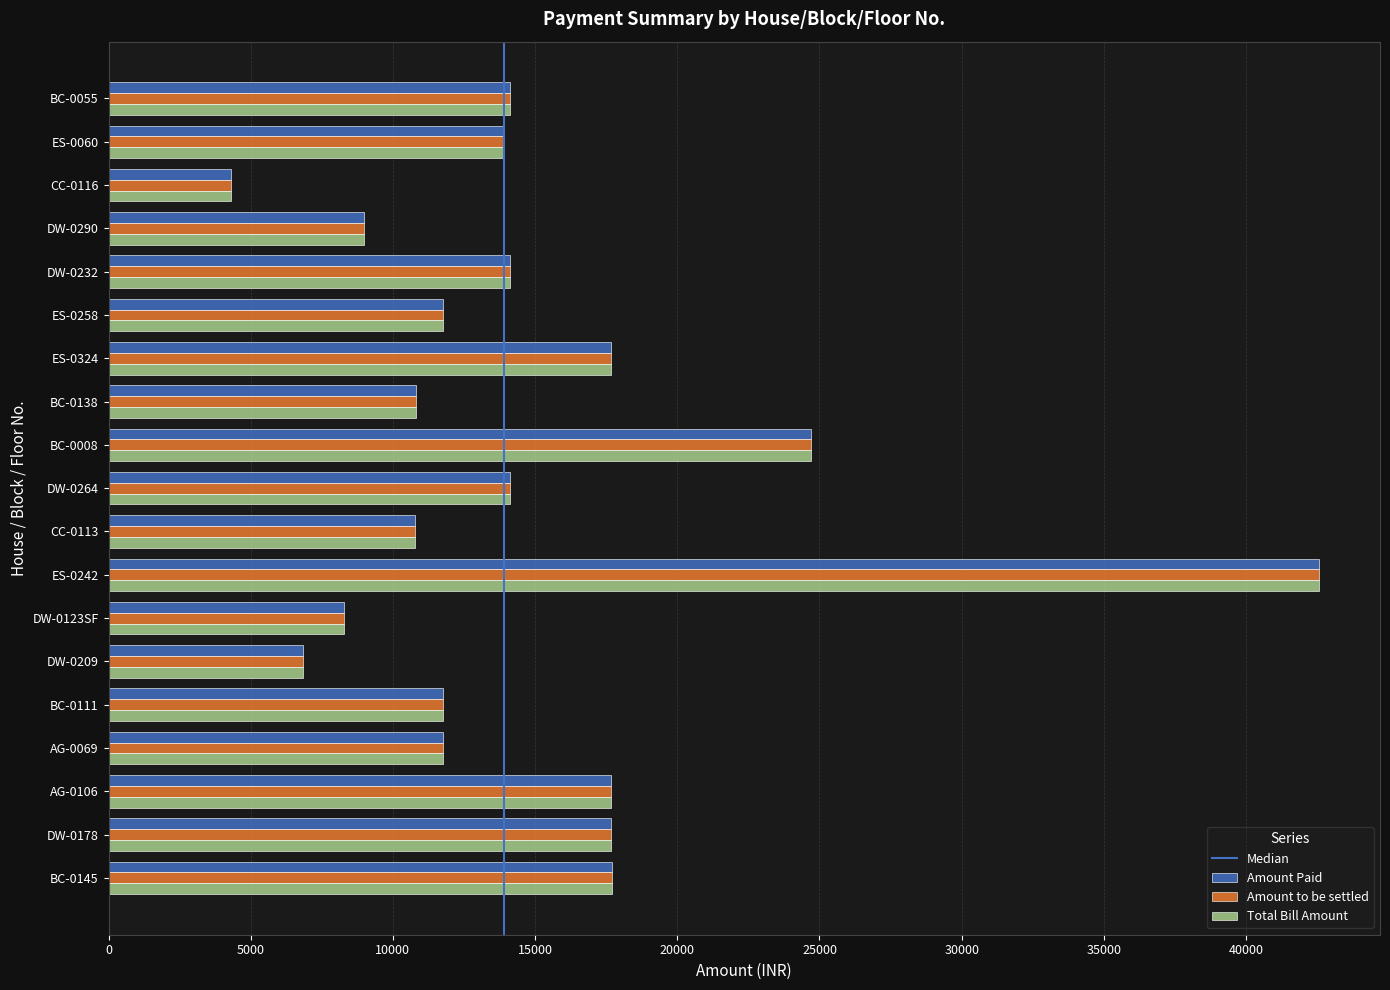

How many data points in Total Bill Amount are less than 13900?

9